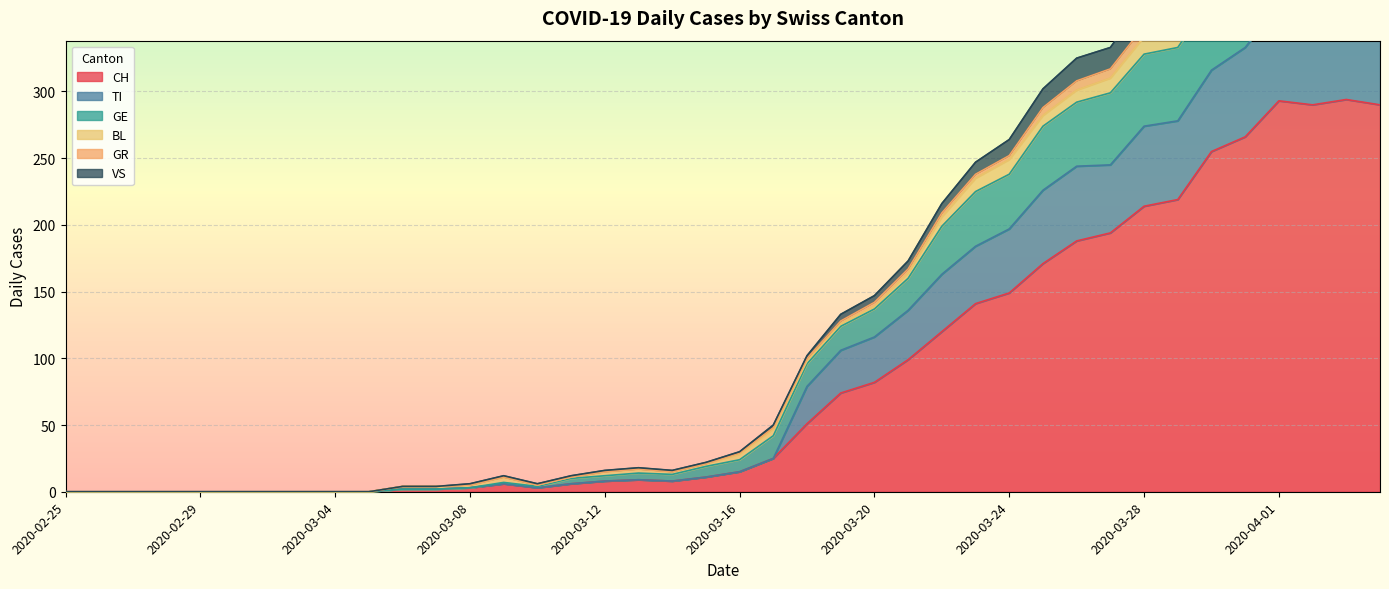

At which category is the sum across all series the highest?

2020-04-01